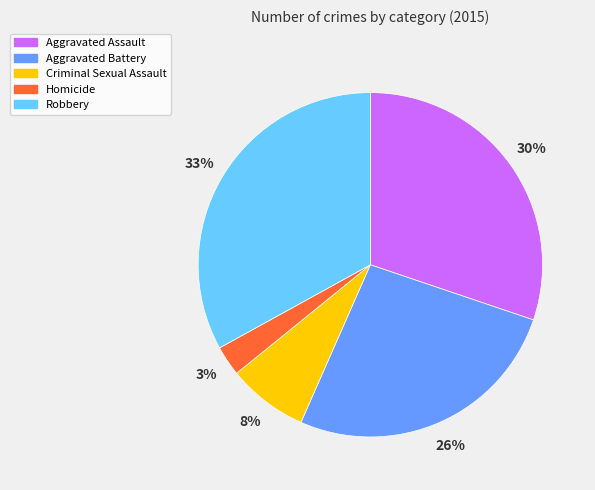

Which category has the smallest portion of the pie?

Homicide